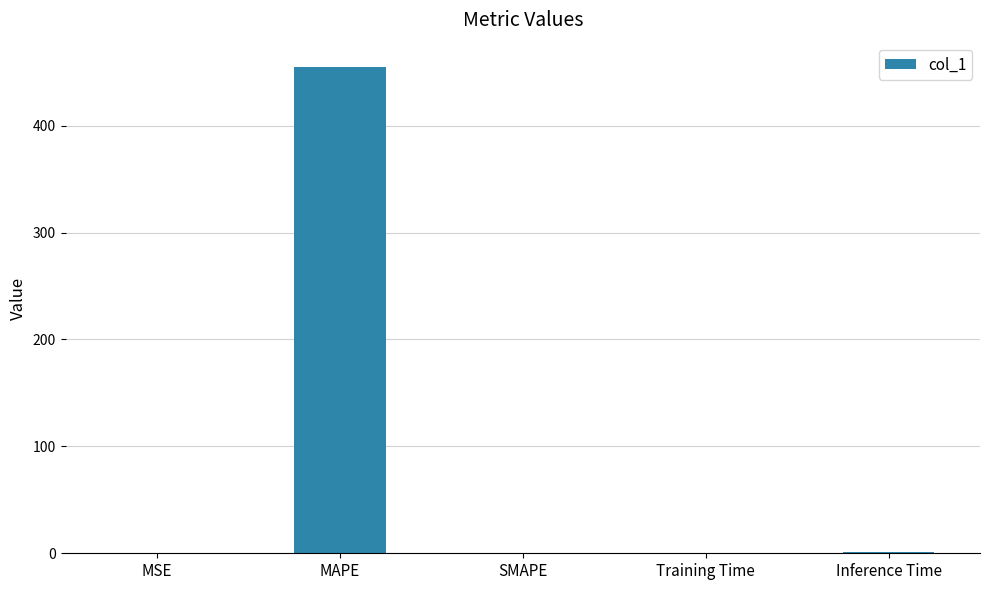

What is the sum of all values?

455.9